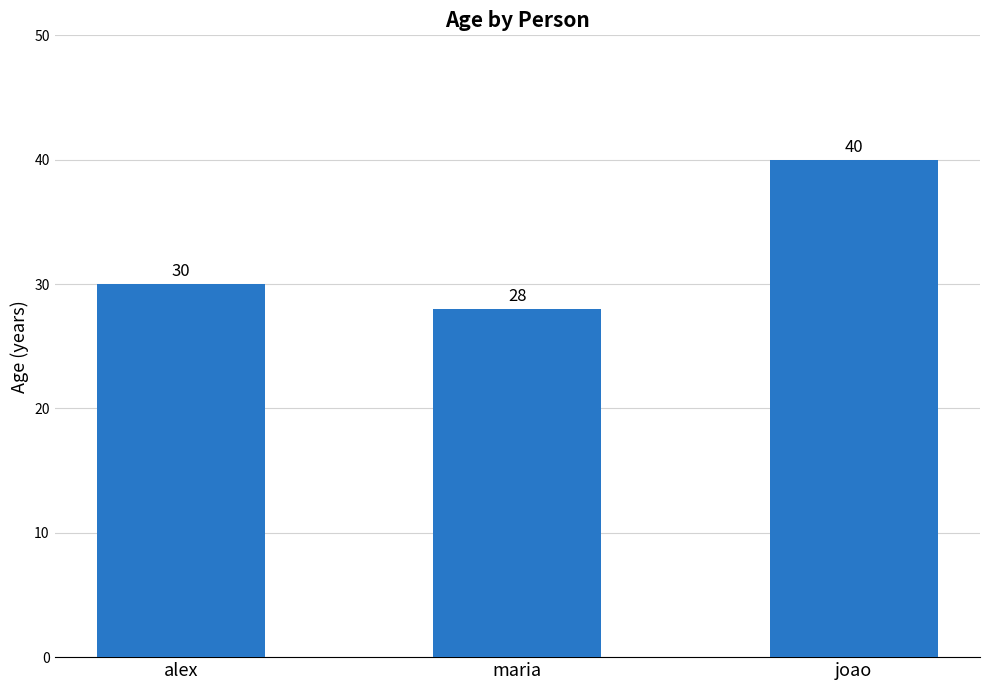

Rank the categories by value from lowest to highest.

maria, alex, joao